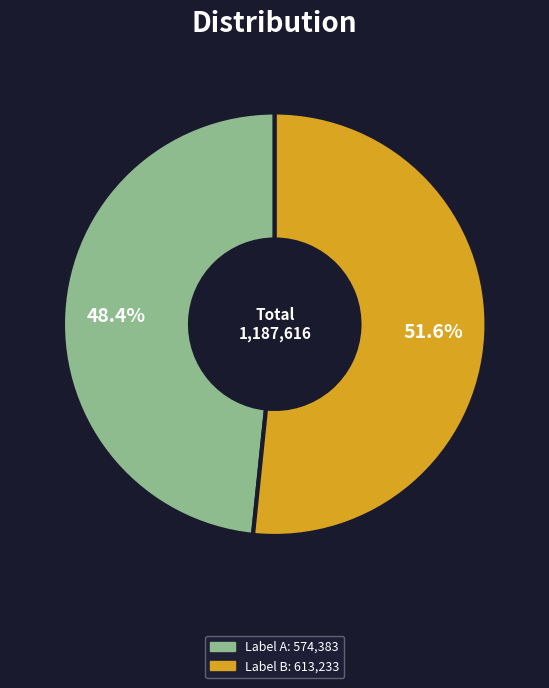

How many slices are in this pie chart?

2